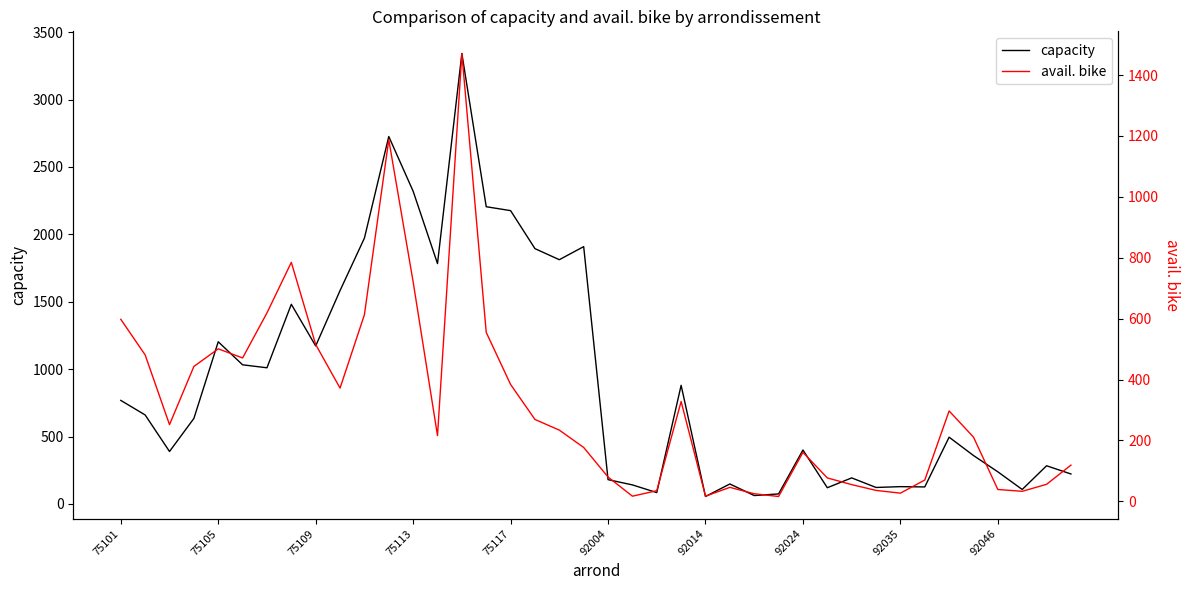

How many values in the avail. bike series are below 234?

20